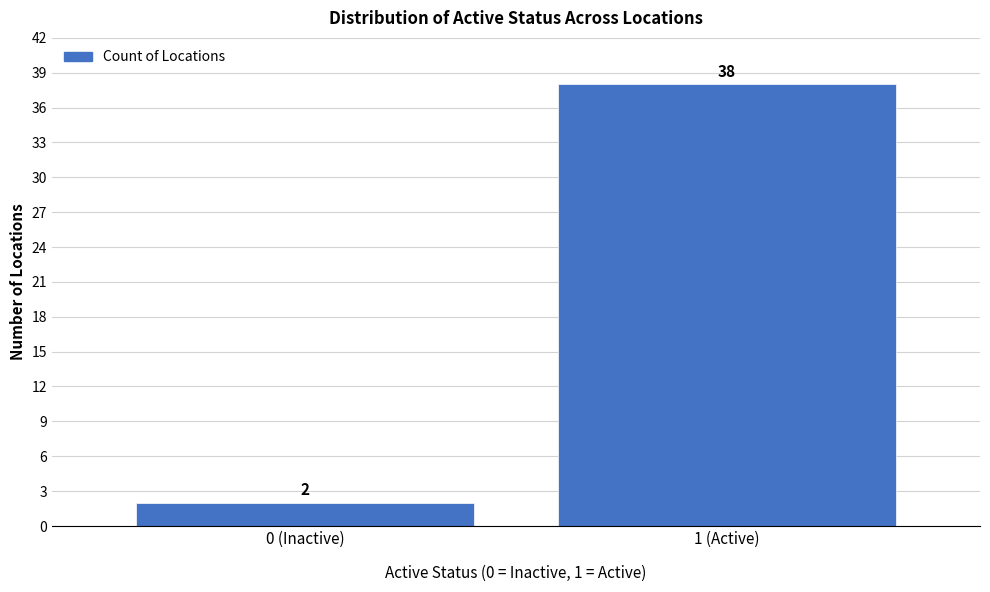

Reading left to right, what are all the values shown in this chart?

0 (Inactive)=2	1 (Active)=38